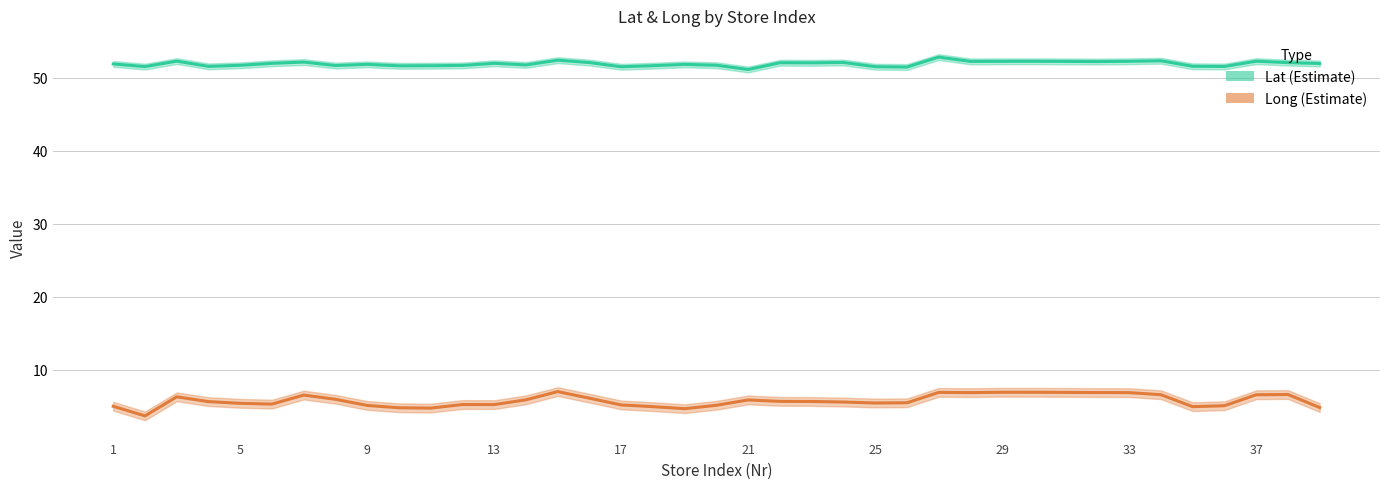

Rank the series at 37 from highest to lowest value.

Lat (Estimate), Long (Estimate)